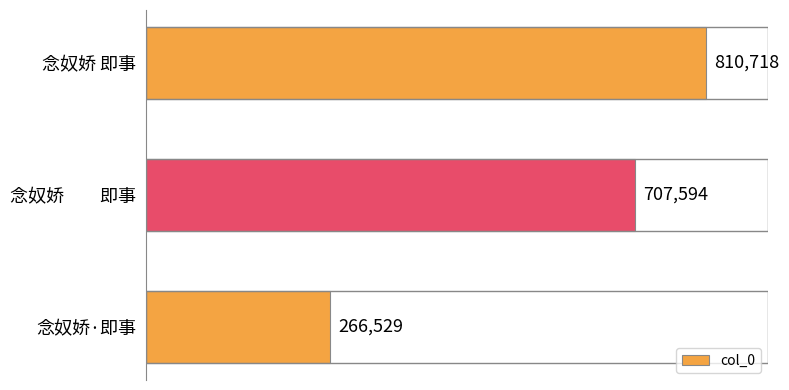

What is the minimum value shown in the chart?

266529